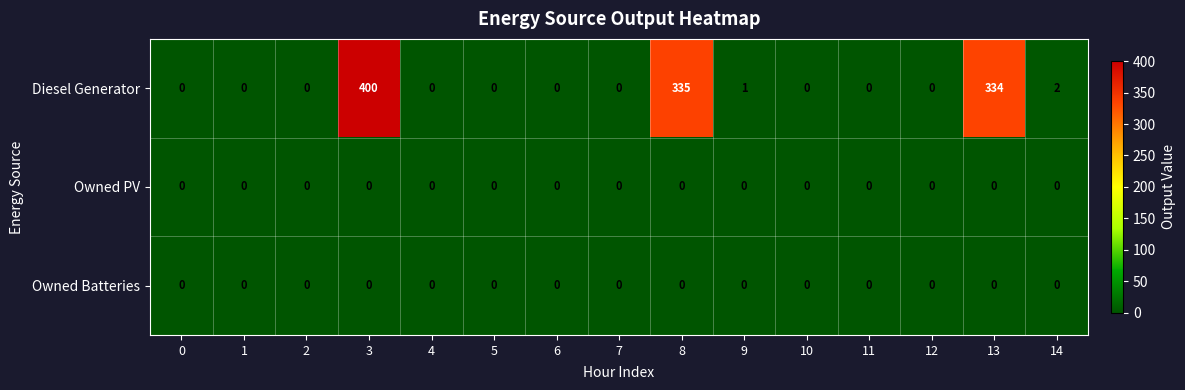

Which series has the widest spread of values?

Diesel Generator